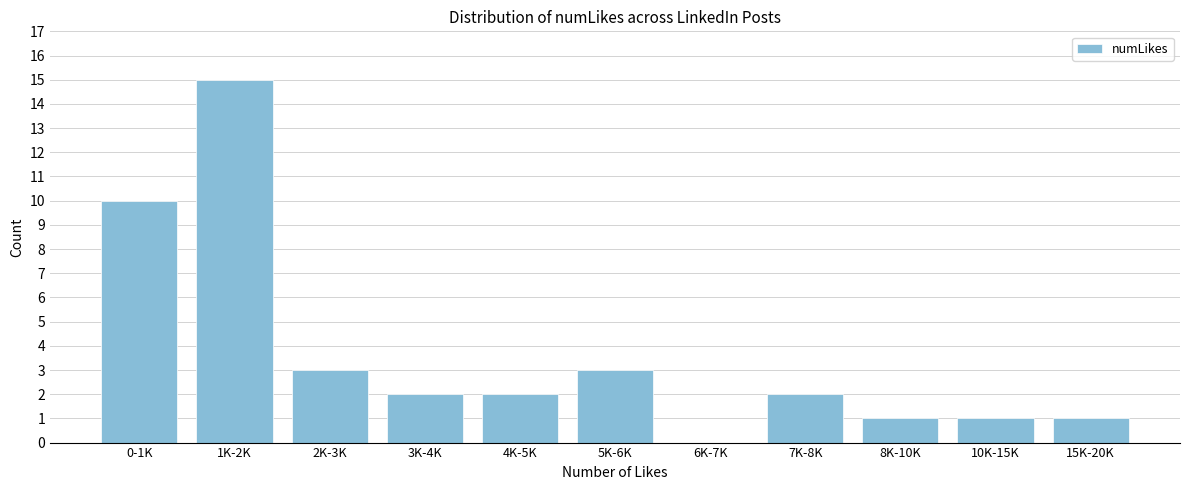

Reading left to right, extract all data points from this chart.

0-1K=10	1K-2K=15	2K-3K=3	3K-4K=2	4K-5K=2	5K-6K=3	6K-7K=0	7K-8K=2	8K-10K=1	10K-15K=1	15K-20K=1